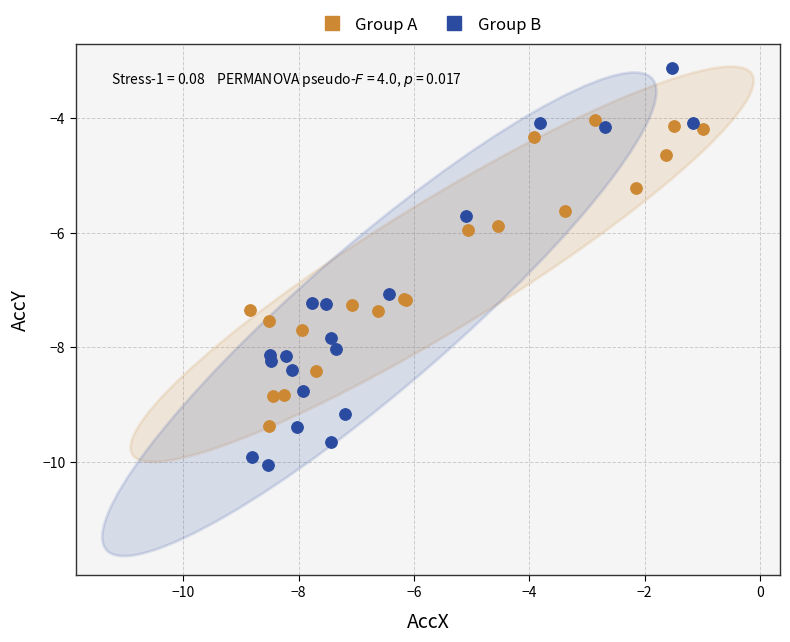

Which series contains the highest Y value?

Group B